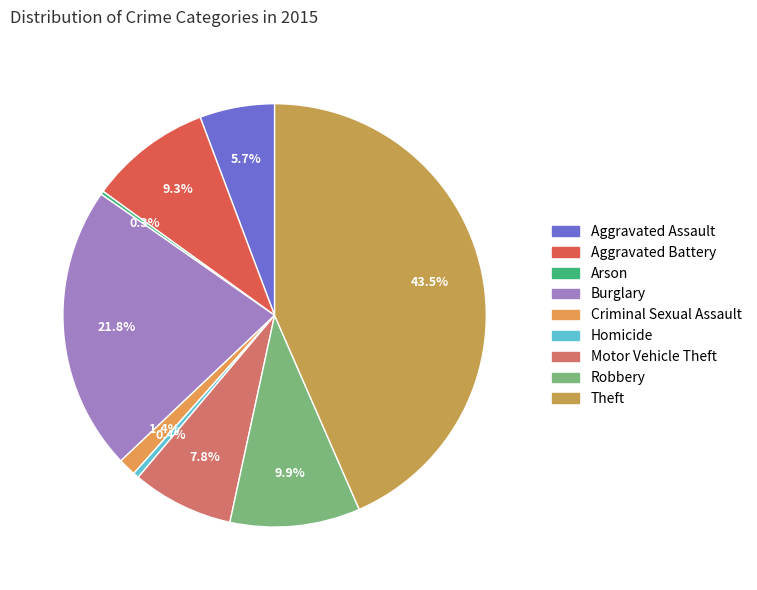

Is there any slice that represents more than half of the pie?

No